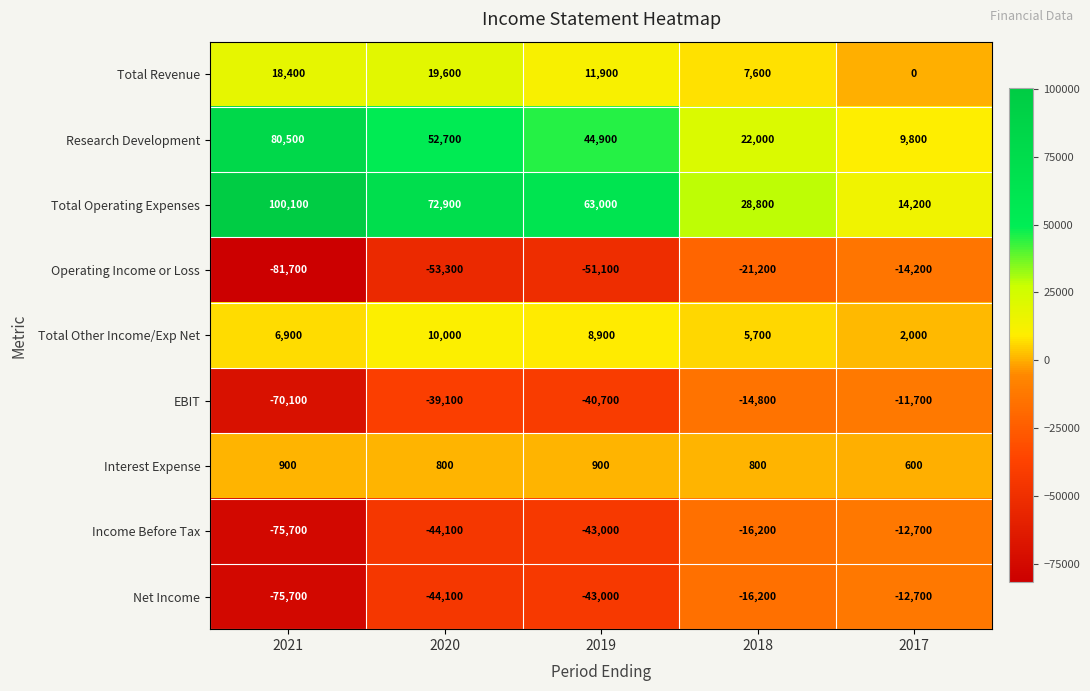

Which category has the lowest value across all series?

2021